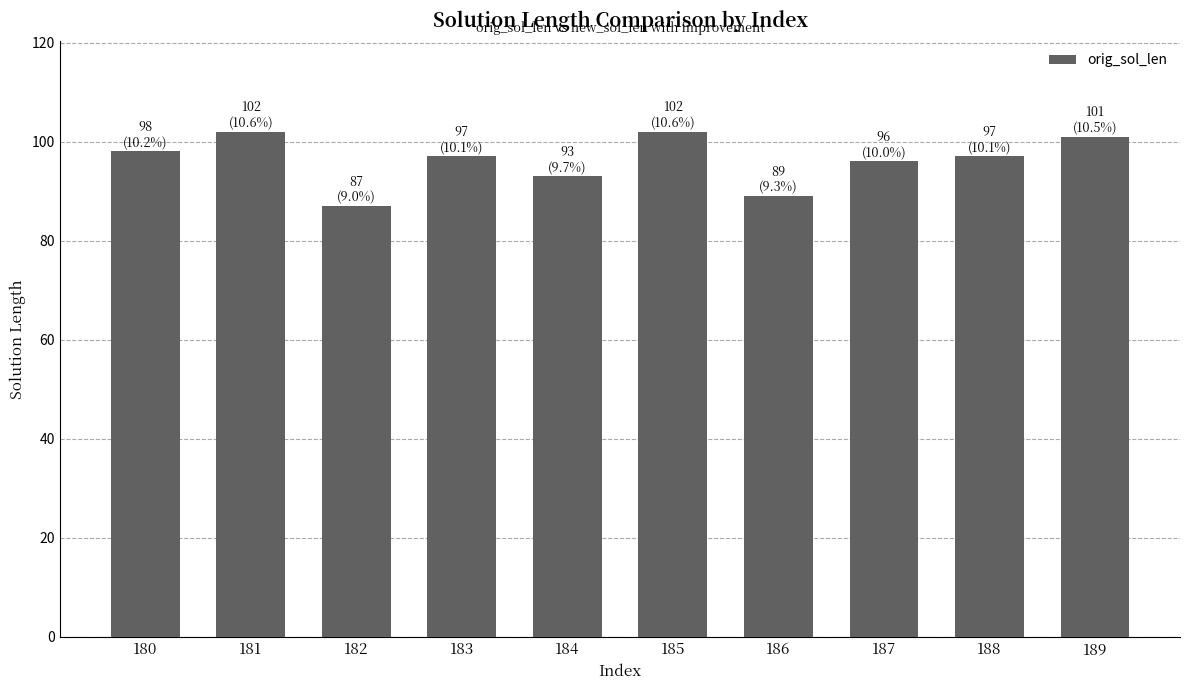

Reading right to left, extract all data points from this chart.

101	97	96	89	102	93	97	87	102	98